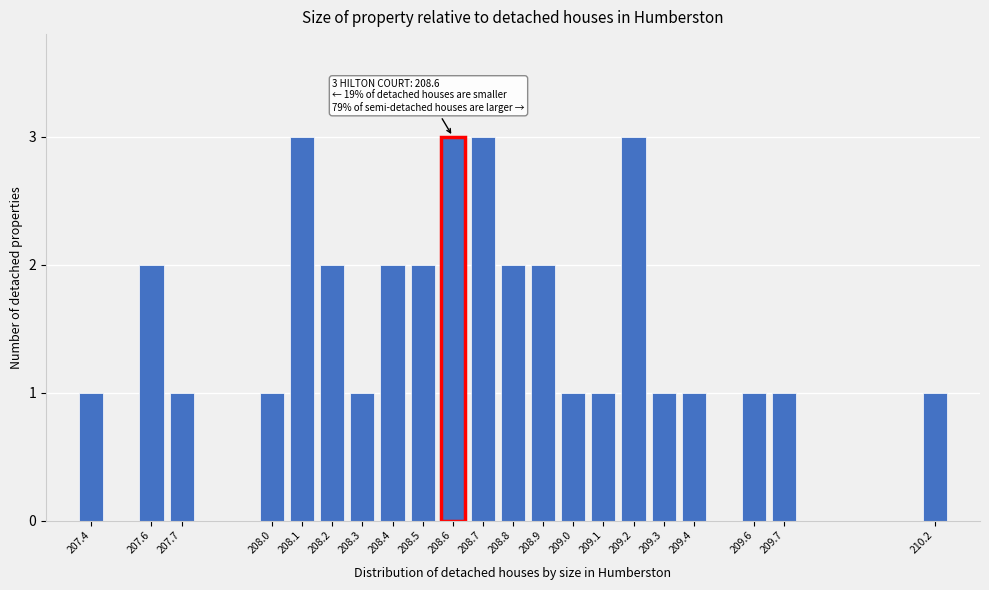

Reading right to left, extract all data points from this chart.

1	1	1	1	1	3	1	1	2	2	3	3	2	2	1	2	3	1	1	2	1